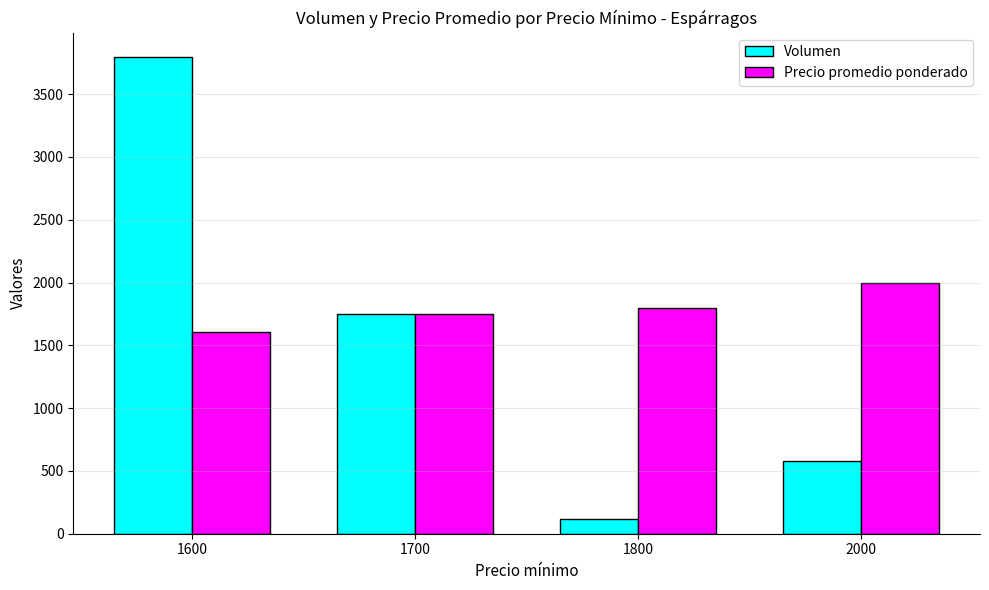

At which category does the chart reach its peak across all series?

1600